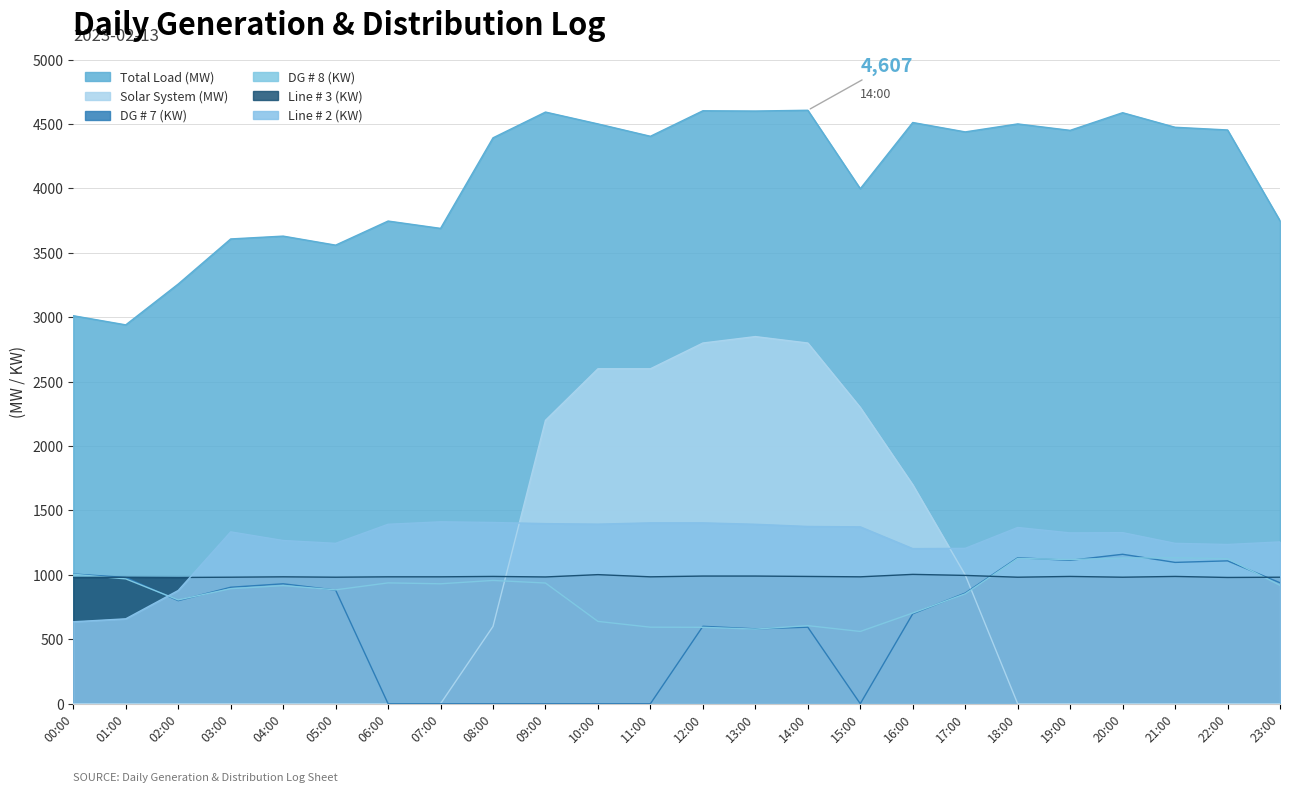

Between which two adjacent categories do DG # 8 (KW) and Solar System (MW) first intersect?

08:00 and 09:00